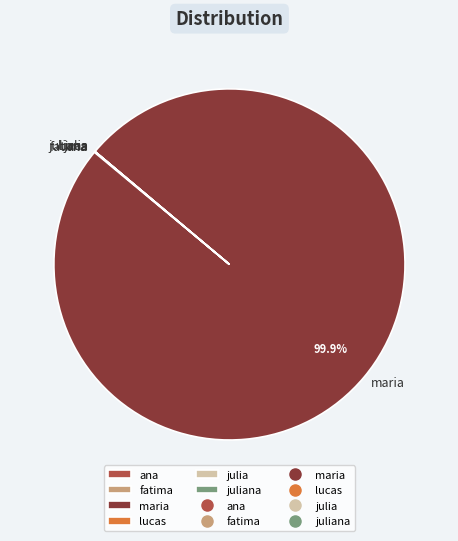

Which slice is the largest?

maria